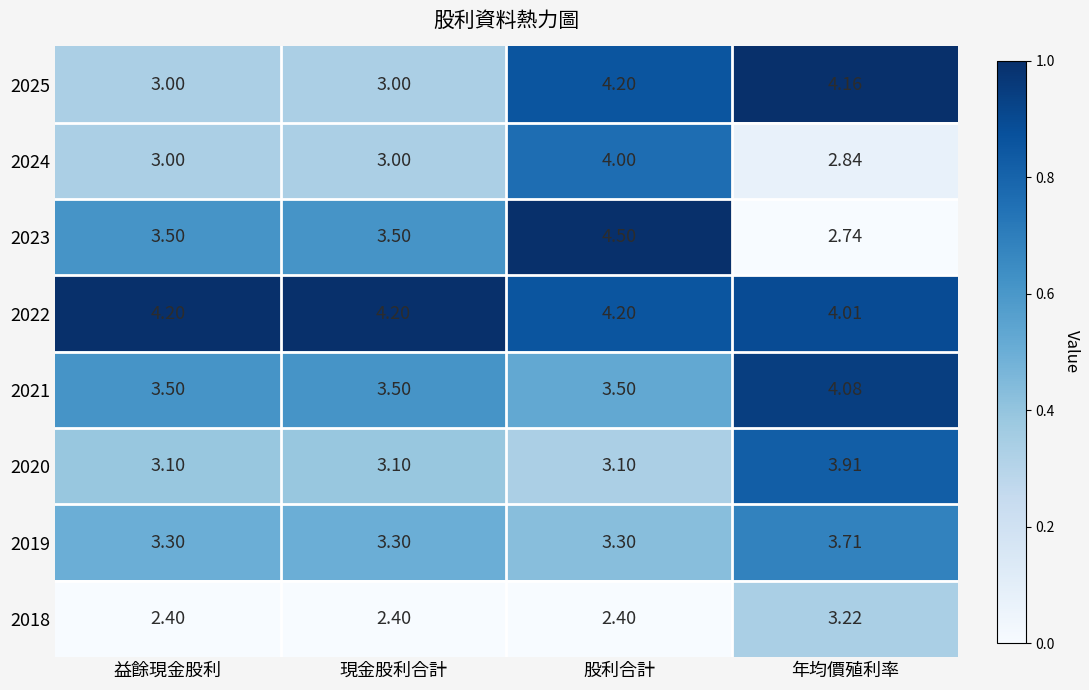

What is the total value across all series at 益餘現金股利?

26.0